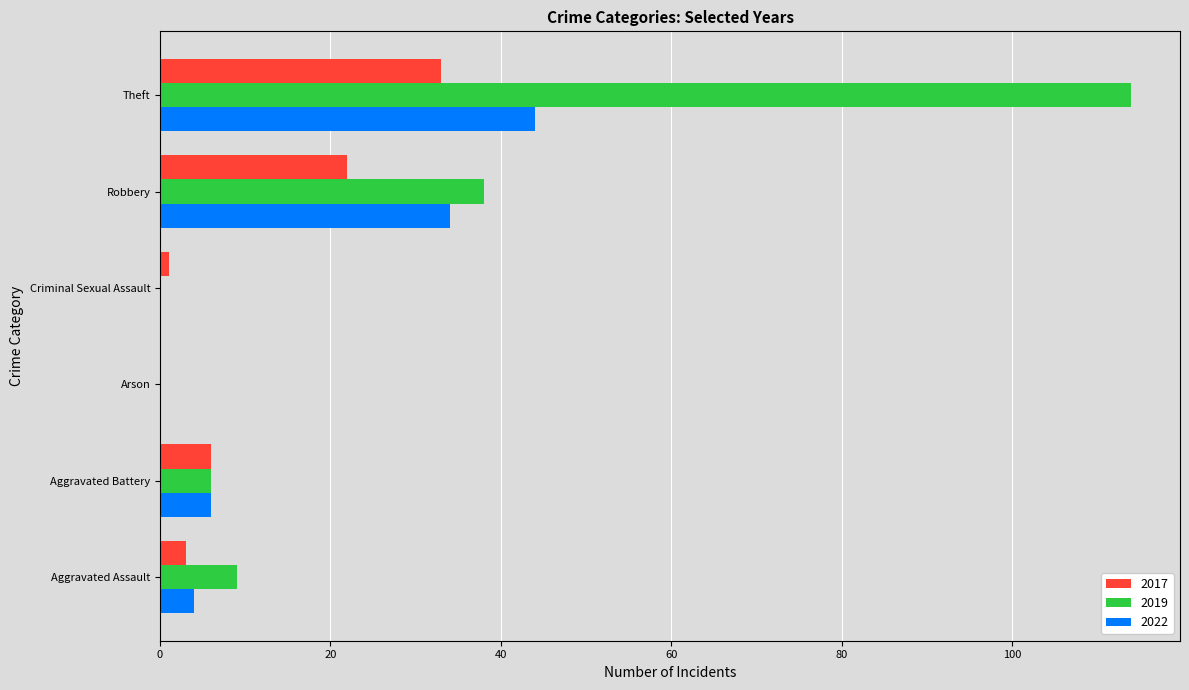

Between Aggravated Assault and Theft, which series saw the biggest shift?

2019